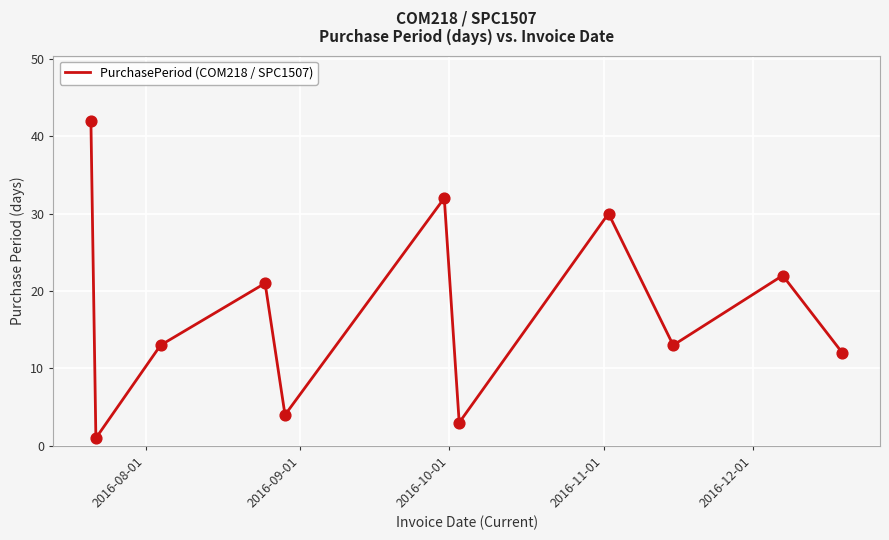

What is the greatest value displayed?

42